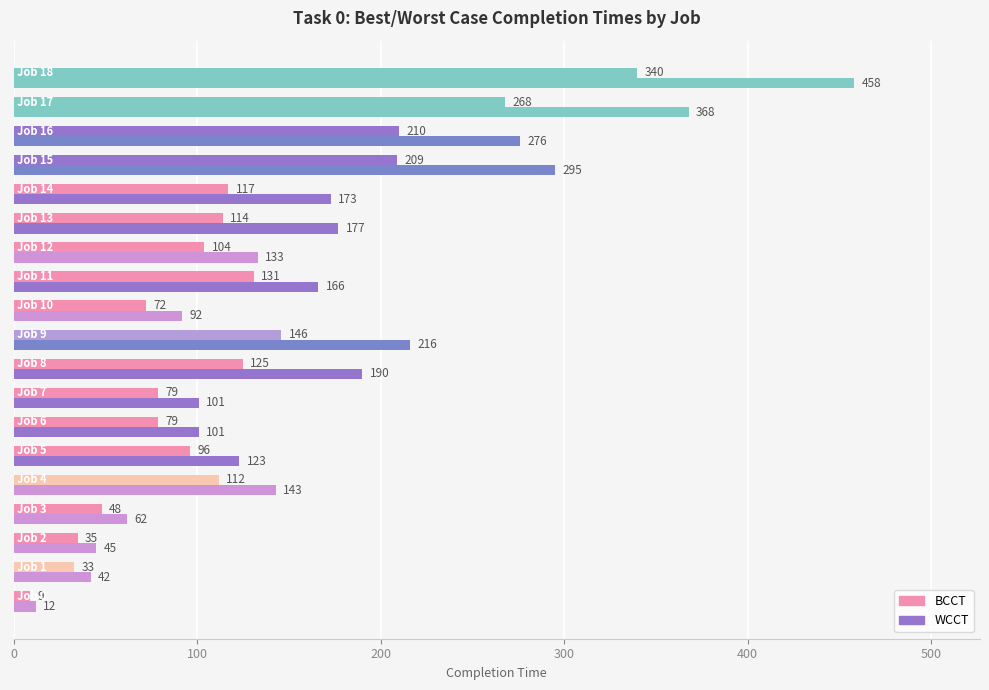

How many categories are shown in the chart?

19